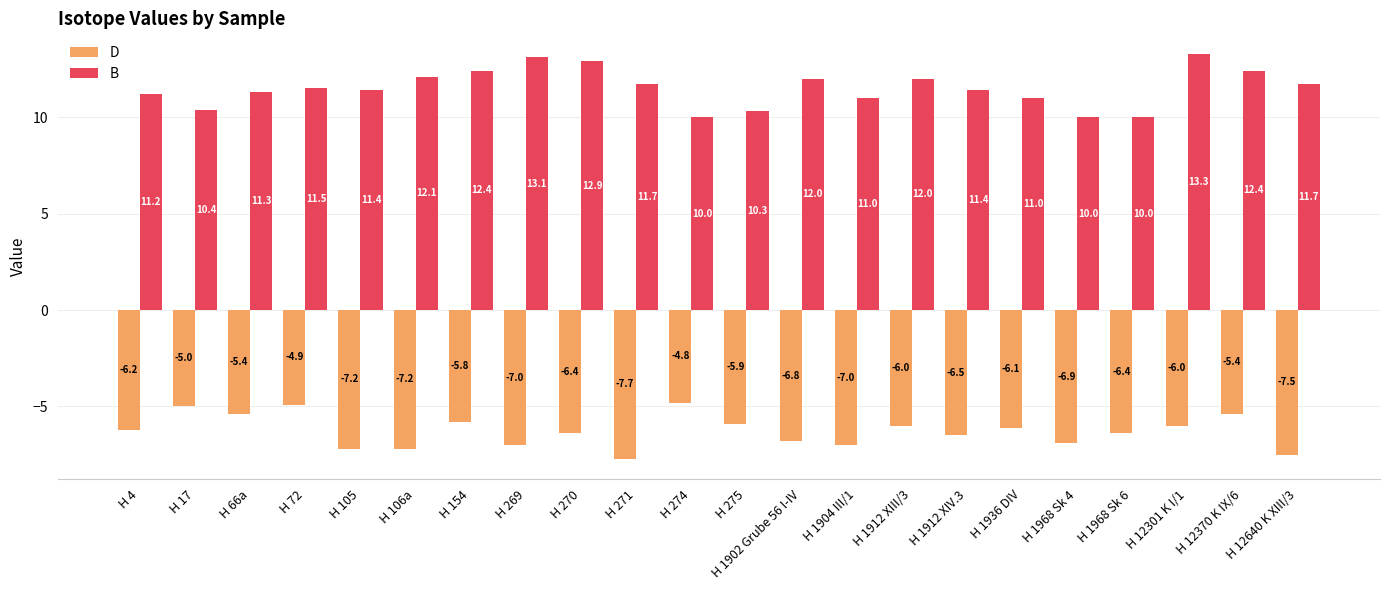

What position from the left is H 1902 Grube 56 I-IV?

13